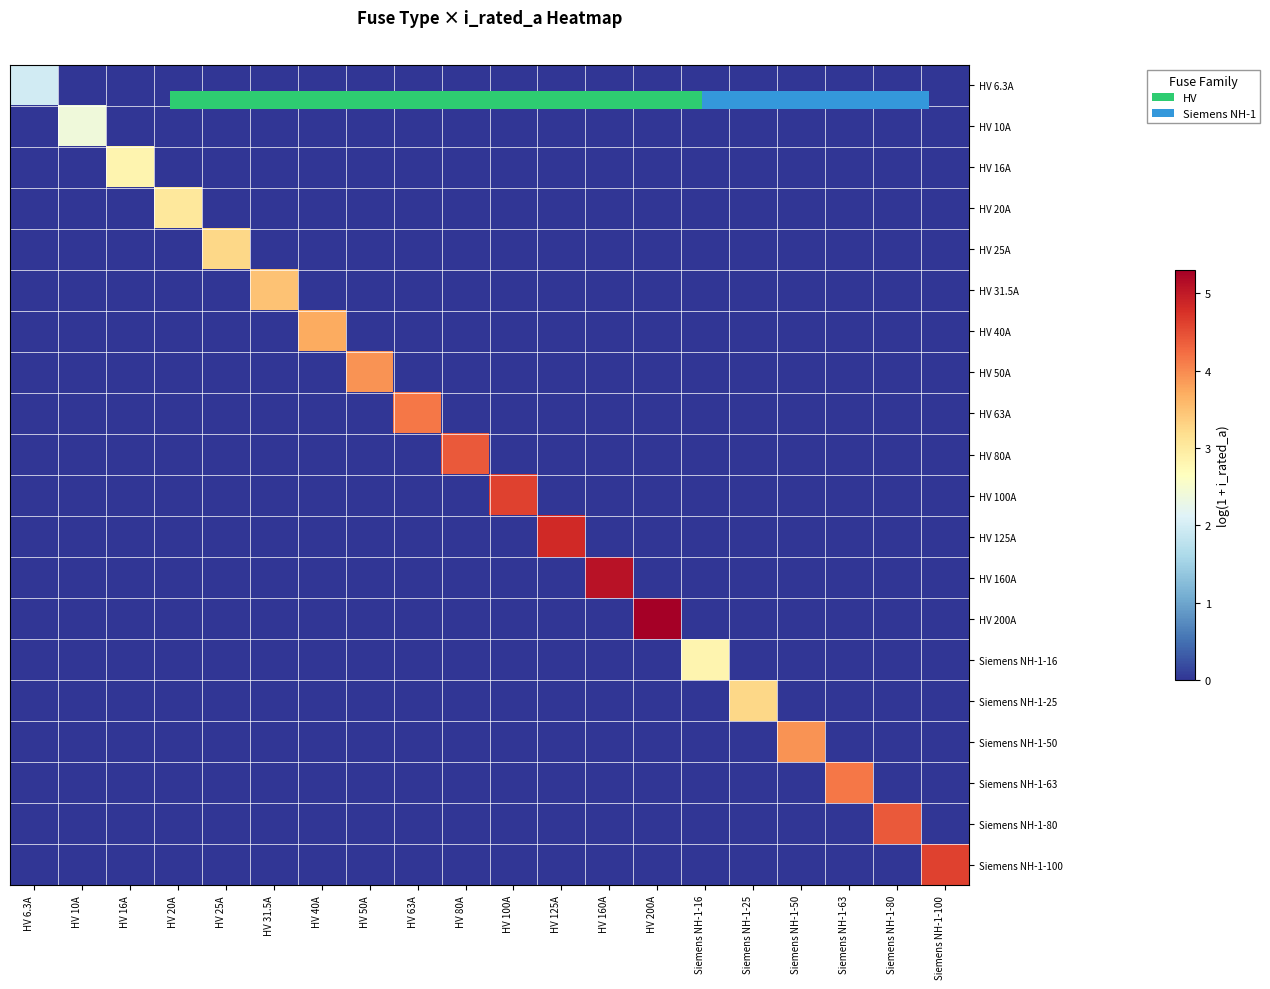

Where is HV 80A nearest to the value 2?

HV 6.3A